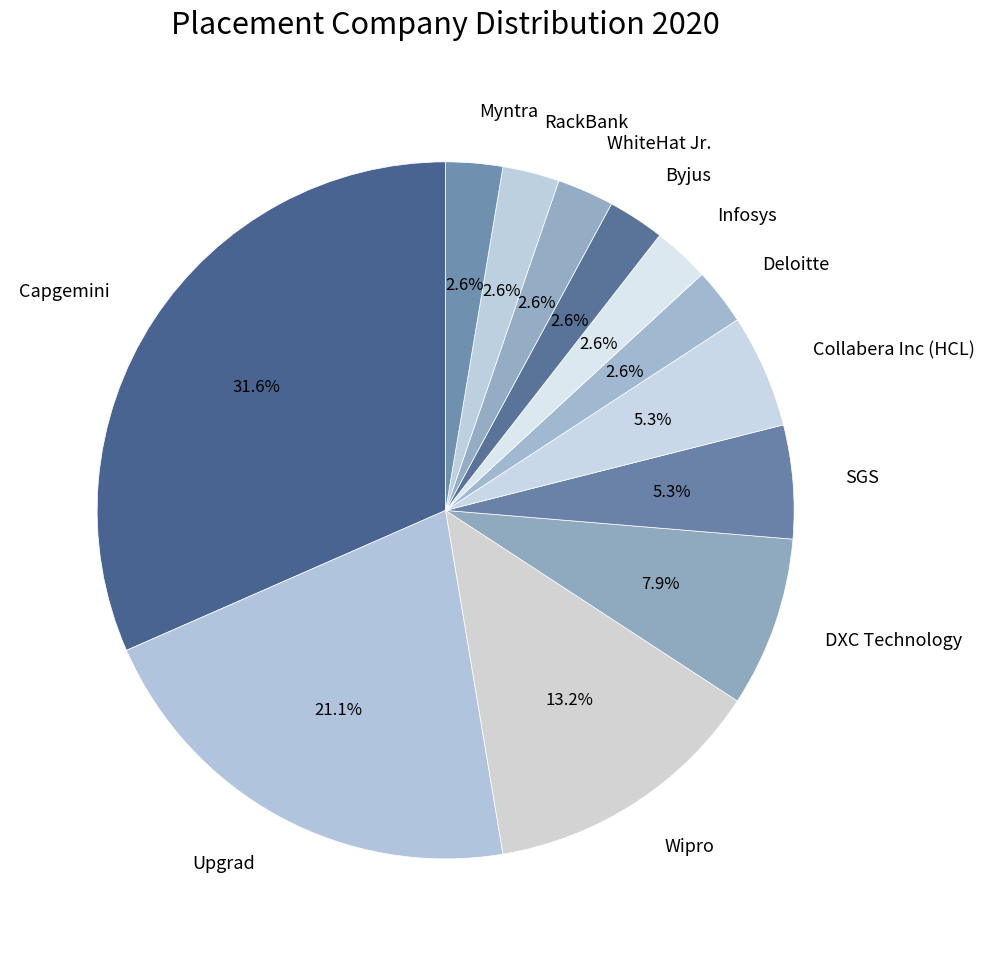

Which category has the biggest portion of the pie?

Capgemini